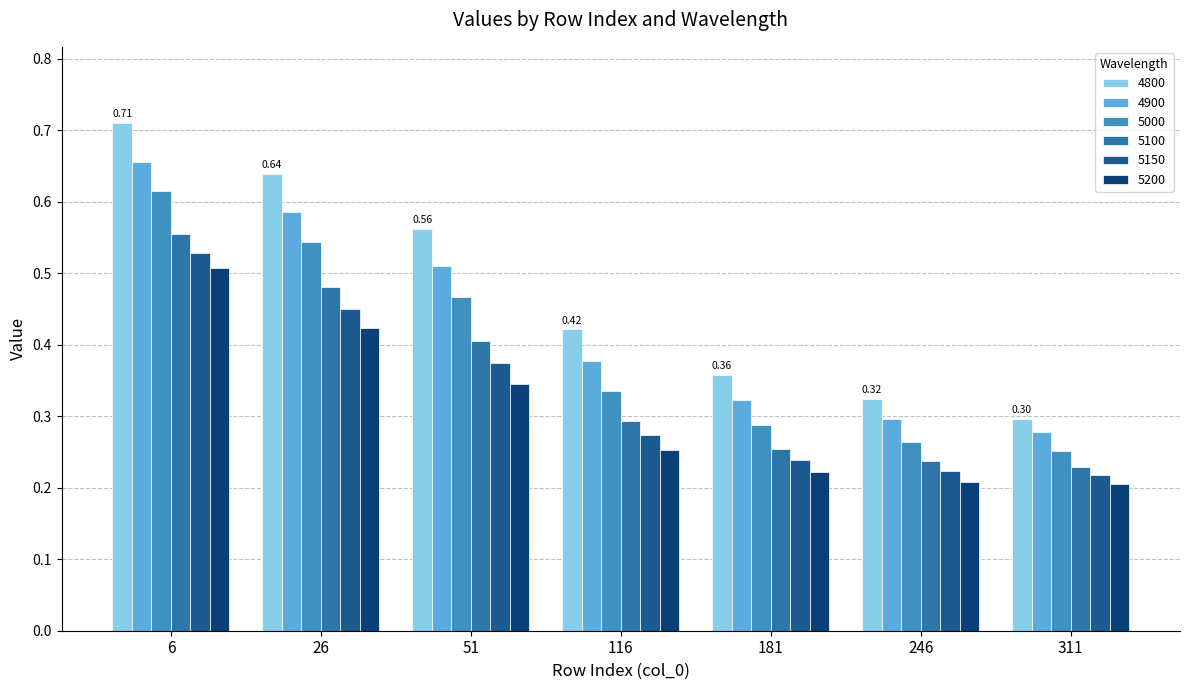

What is the sum of the 5200 values at 26 and 51?

0.8